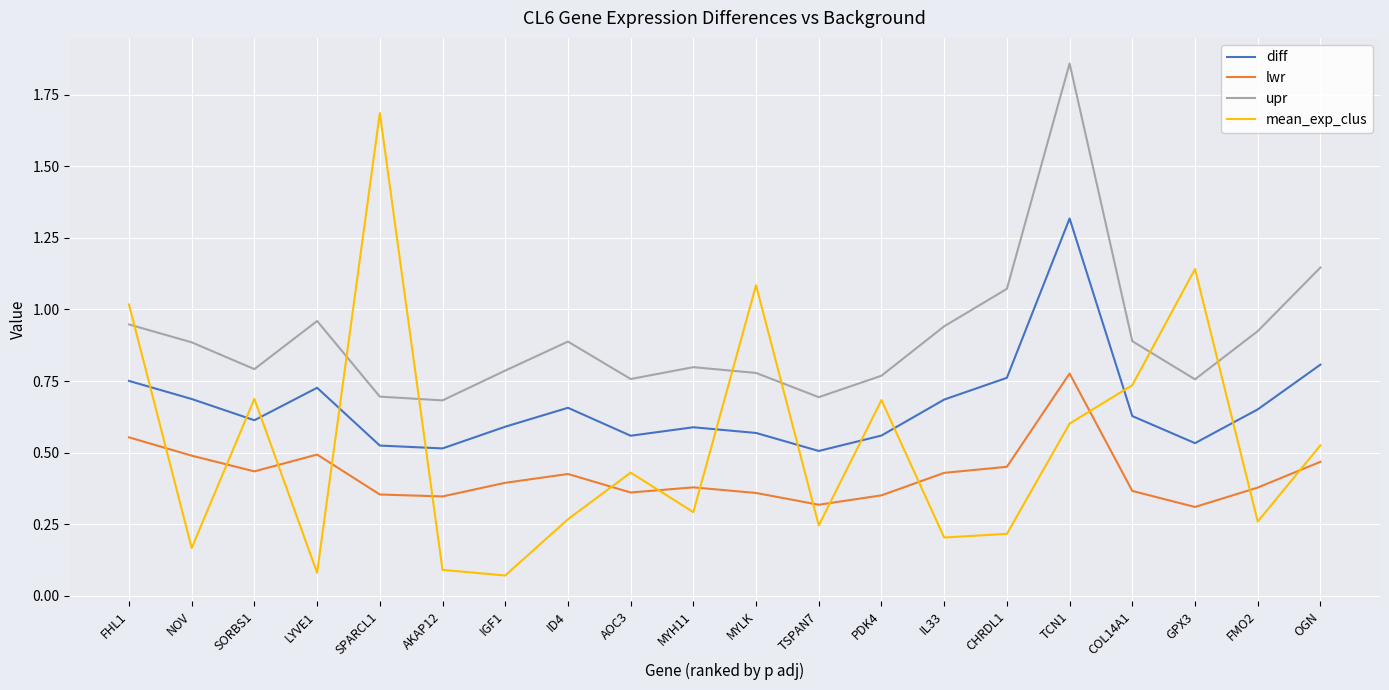

At which category does the chart reach its peak across all series?

TCN1